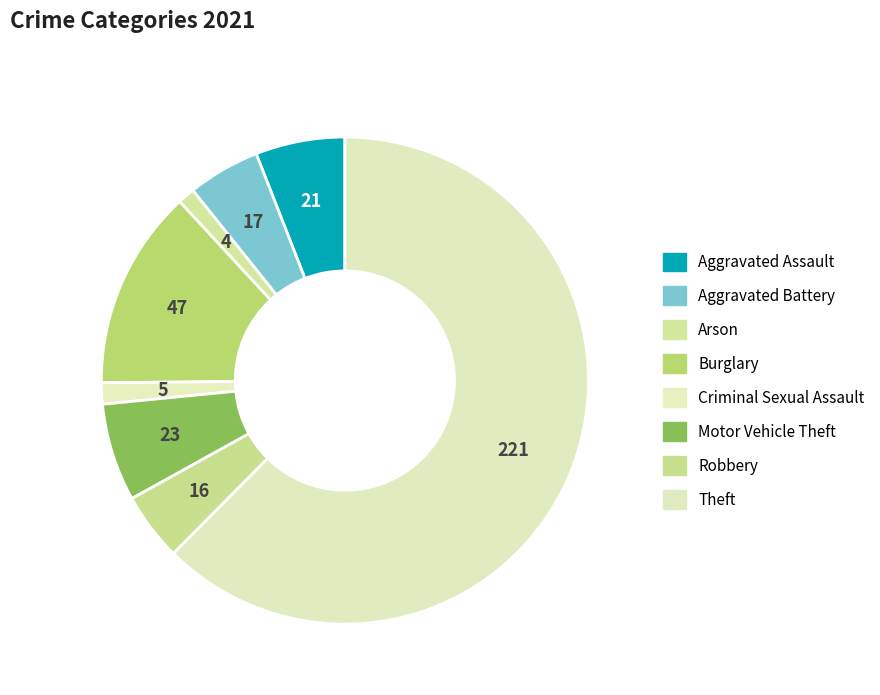

To the nearest percent, what percentage of the pie is Theft?

62%